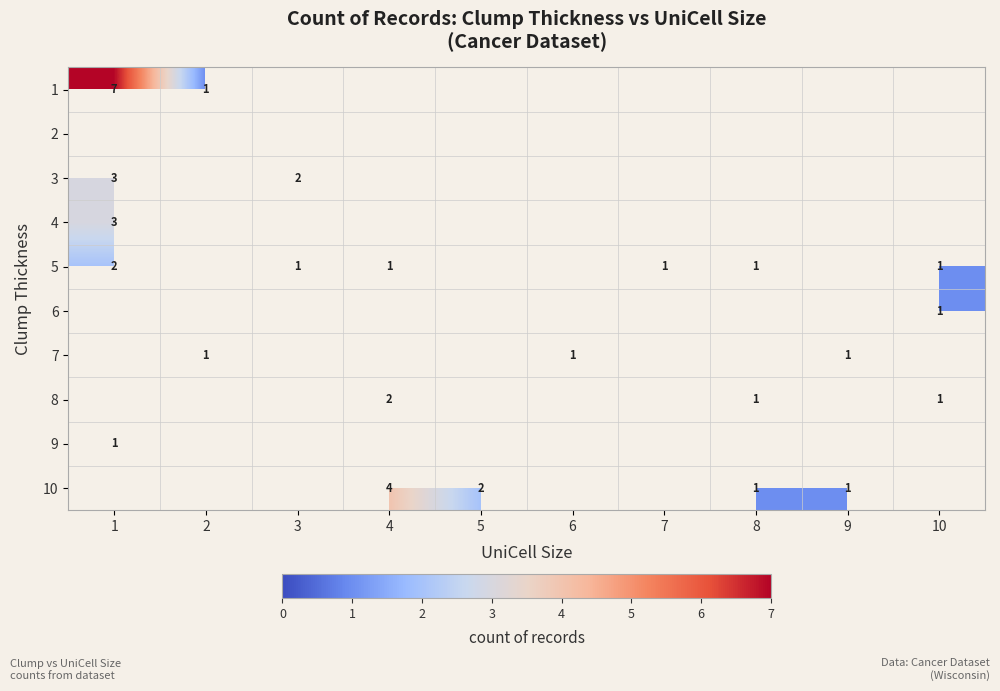

What is the minimum value shown in the chart?

1.0